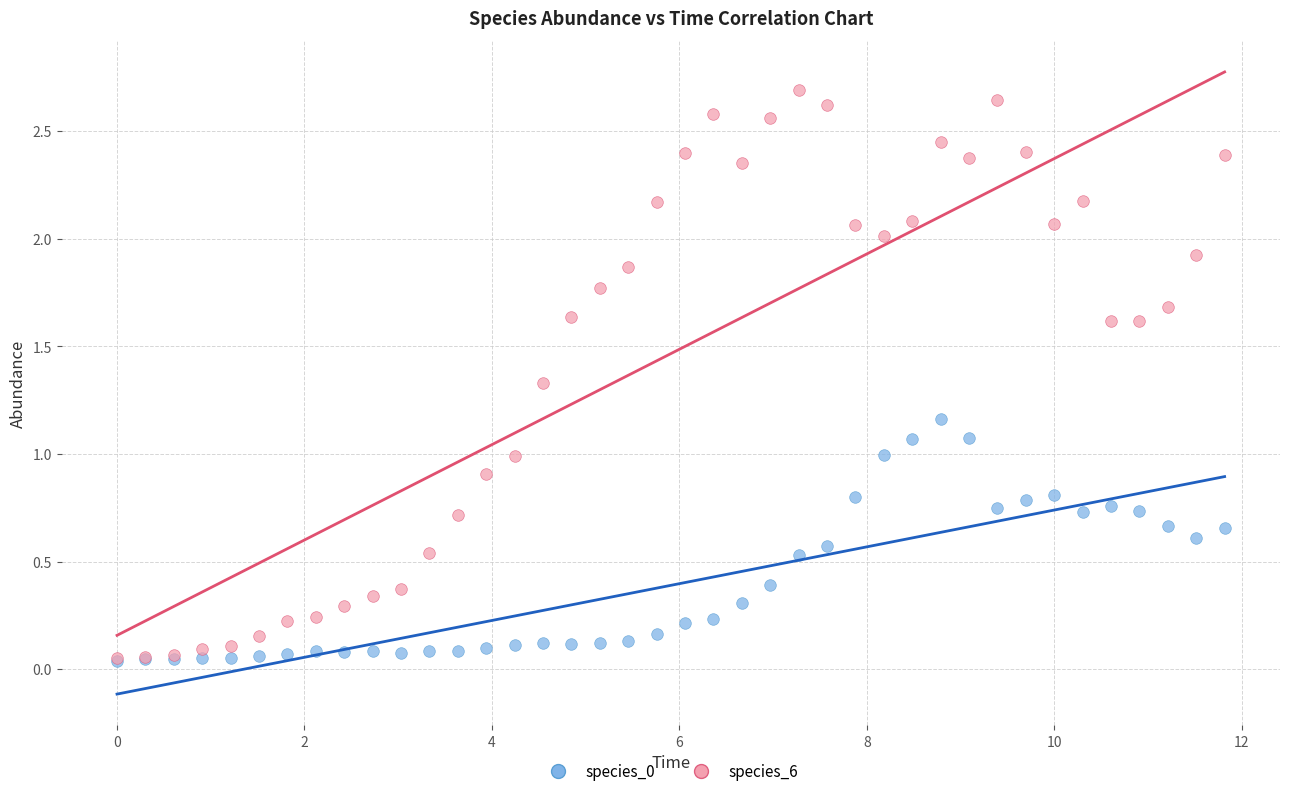

Which series has the largest Y range (max minus min)?

species_6